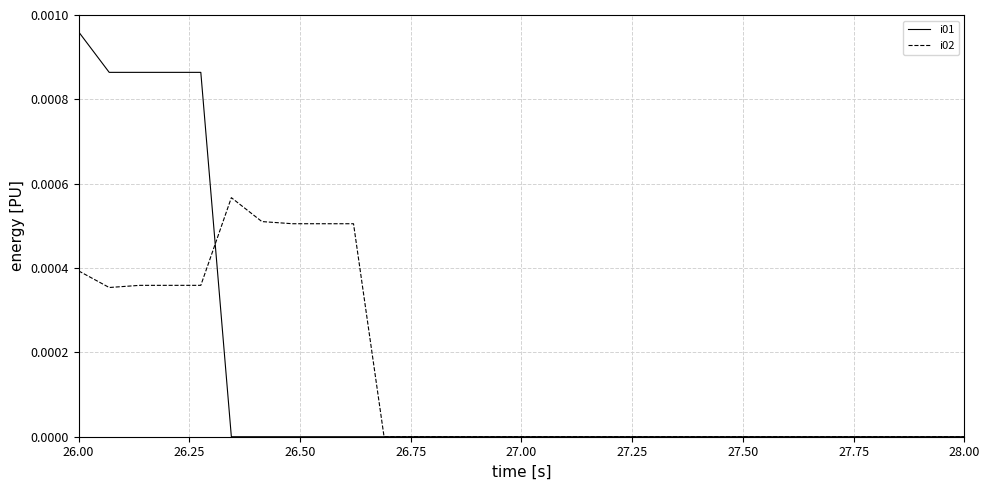

Which series has the widest spread of values?

i01